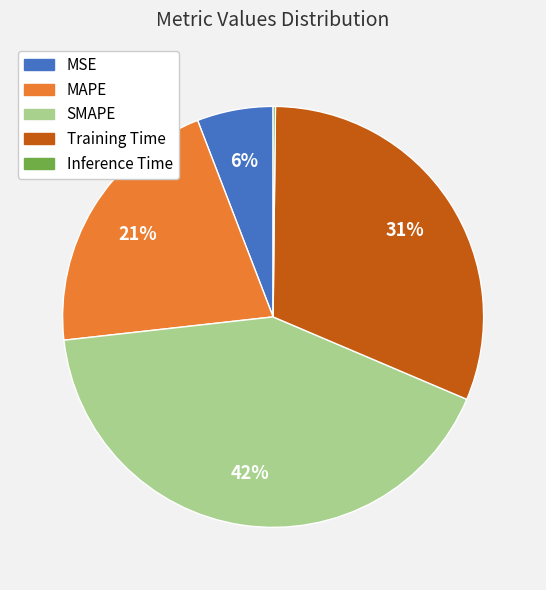

Does Training Time represent more than half of the total?

No